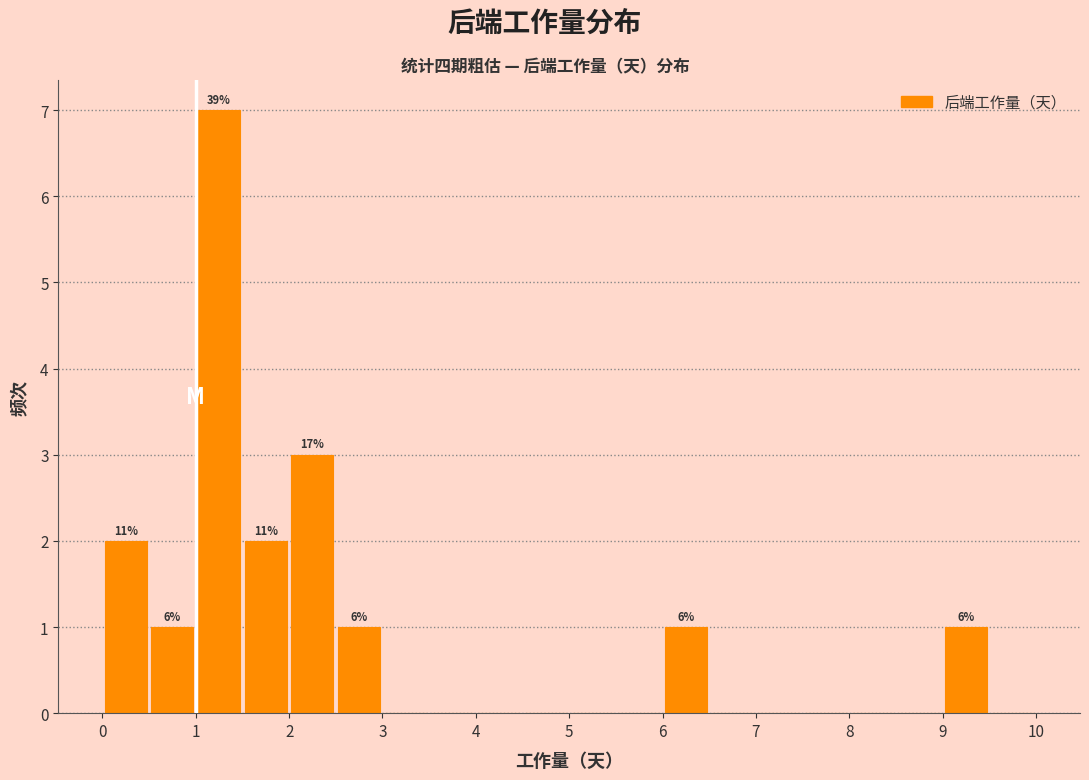

Over which range of the x-axis is the bar tallest?

1.0 to 1.5